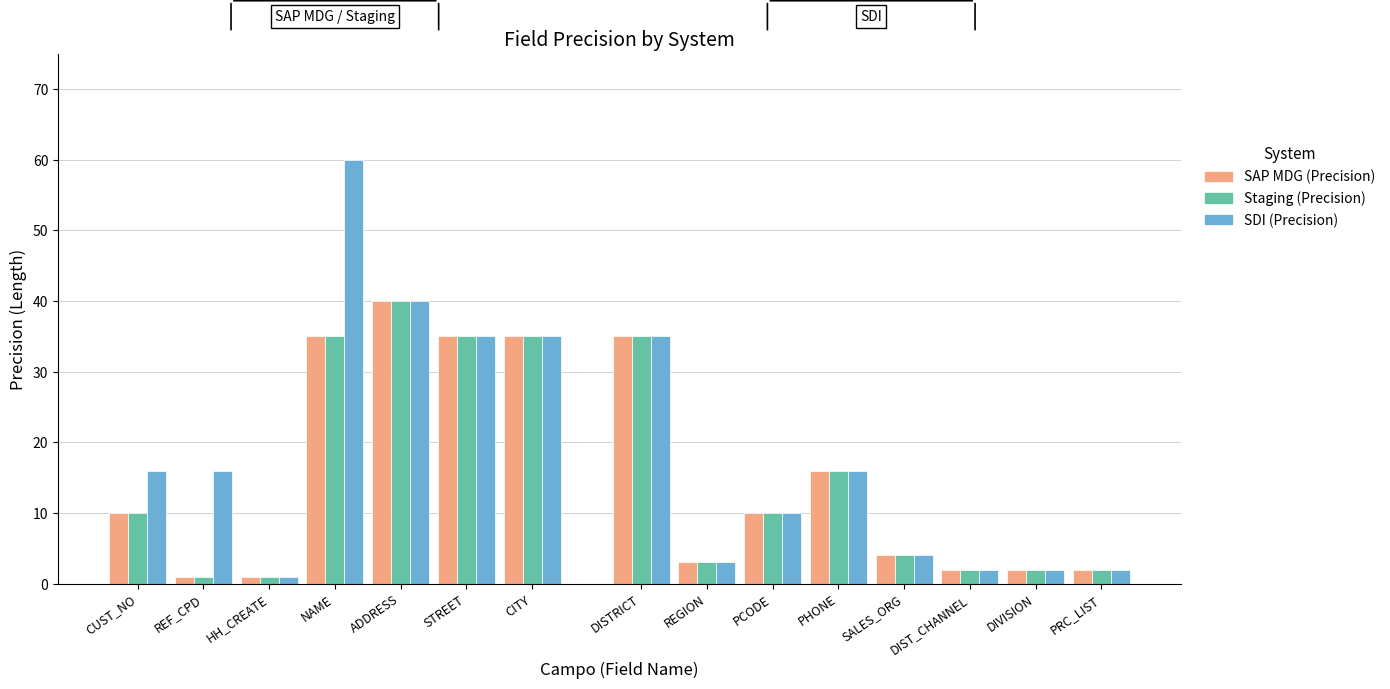

What position from the left is ADDRESS?

5